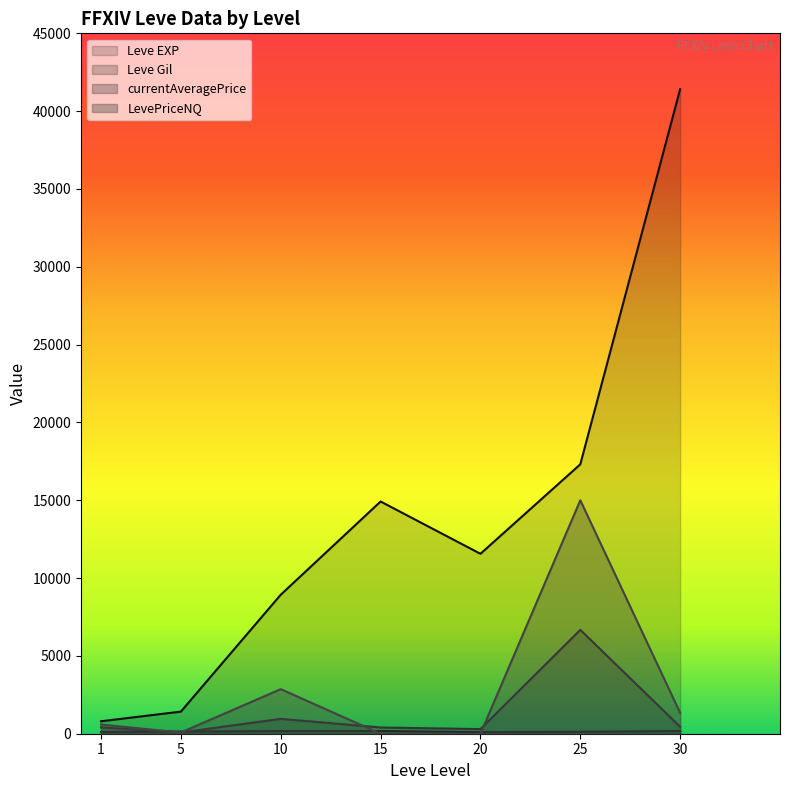

Is it true that Leve Gil equals 267.8 at 30?

False